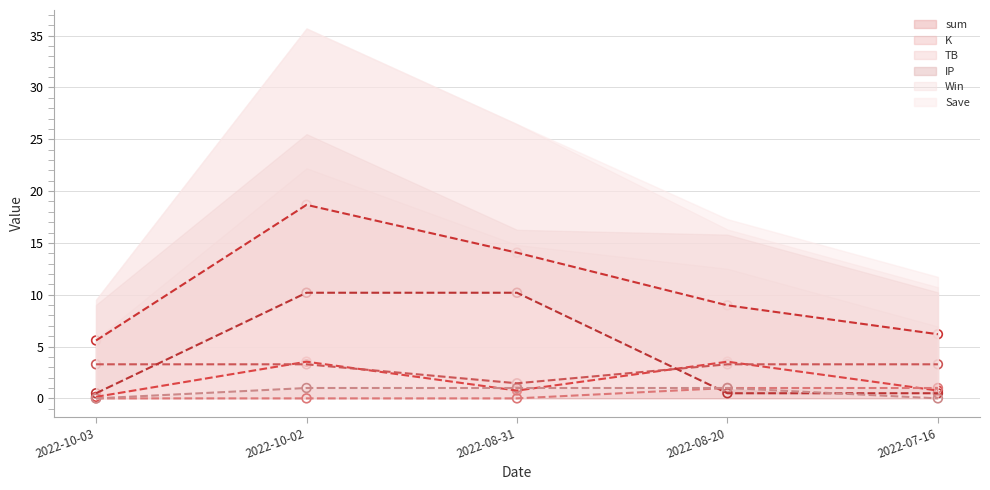

Which series has the largest total across all categories?

sum